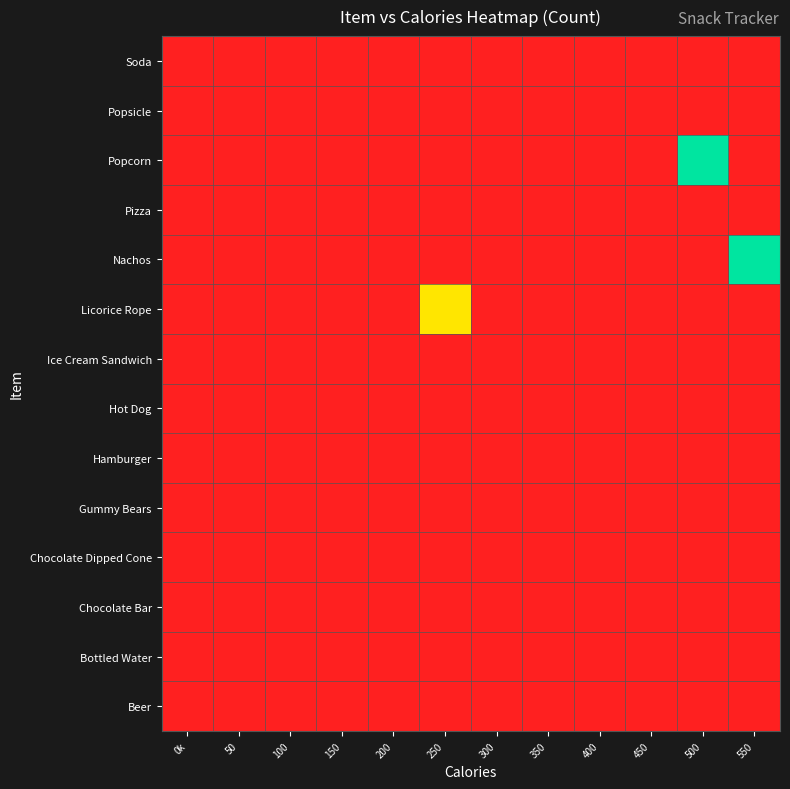

Which series has the largest total across all categories?

Nachos